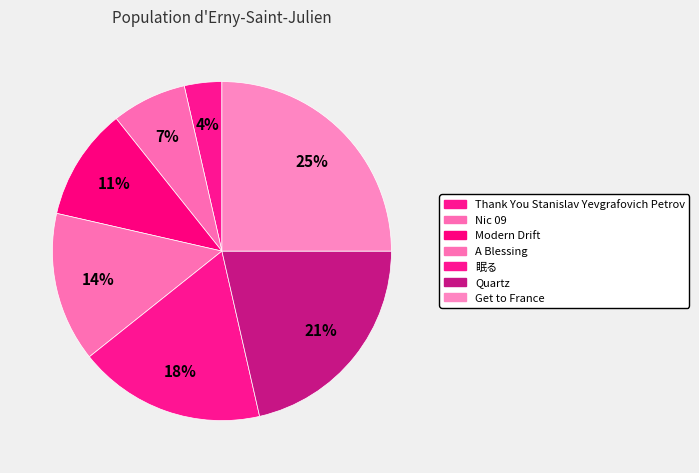

How many segments does this pie chart have?

7